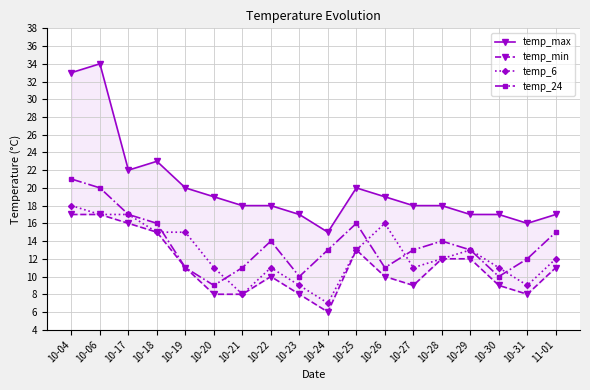

What is the greatest value displayed?

34